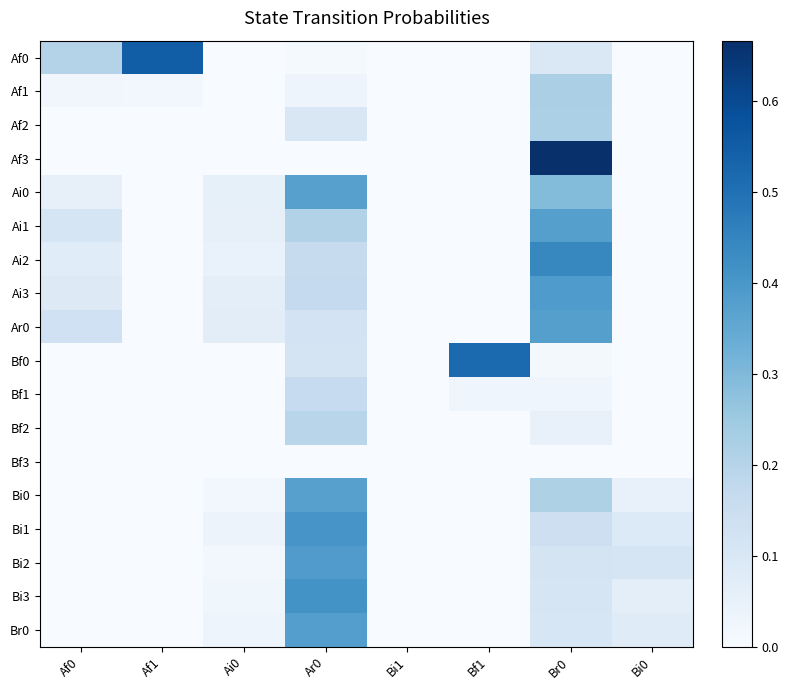

Which label corresponds to the largest value in the chart?

Br0